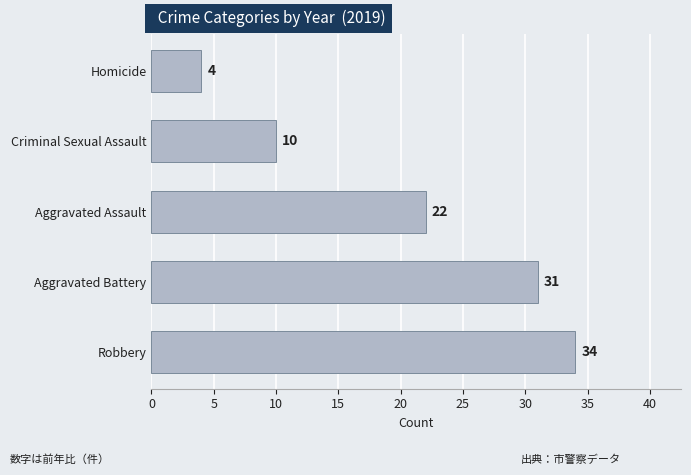

What is the change in value from Aggravated Assault to Homicide?

-18